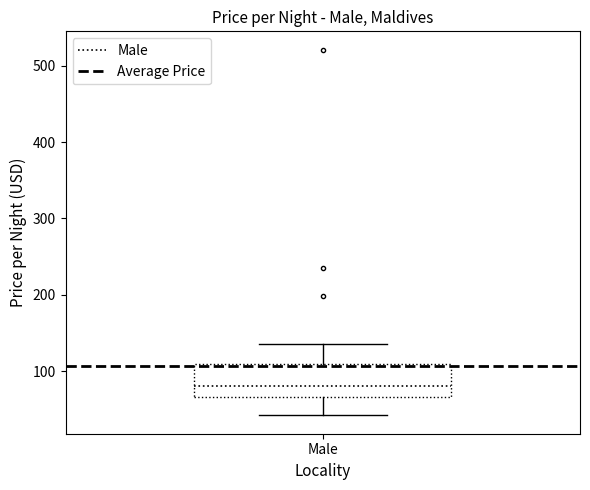

Transcribe this box plot: give where the median line is, the range the box spans, and where the two whiskers end, as read against the y-axis. The values are not printed on the chart, so give them approximately, as read against the axis.

median 80, box 70 to 110, whiskers 40 to 140